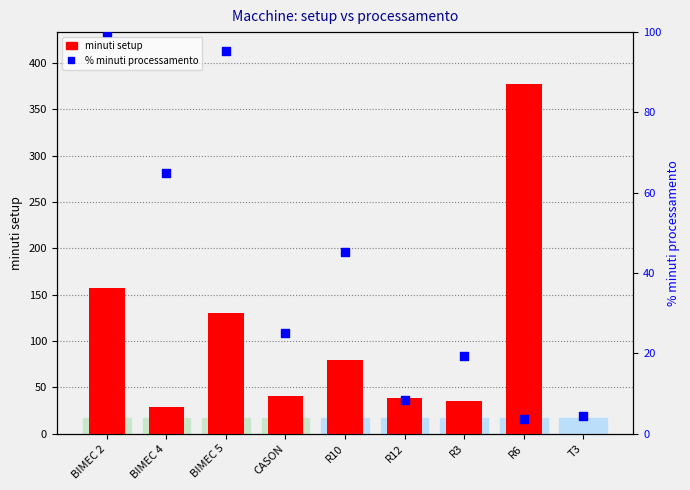

What are all the series names shown in the legend?

minuti setup, % minuti processamento